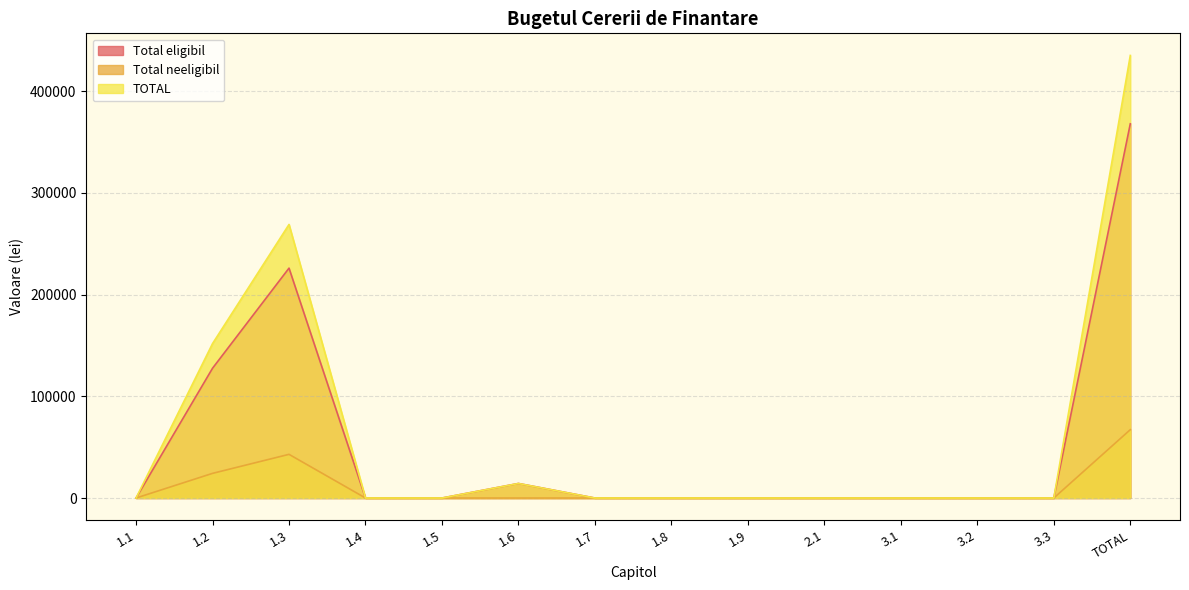

What is the label of the 7th point from the left?

1.7